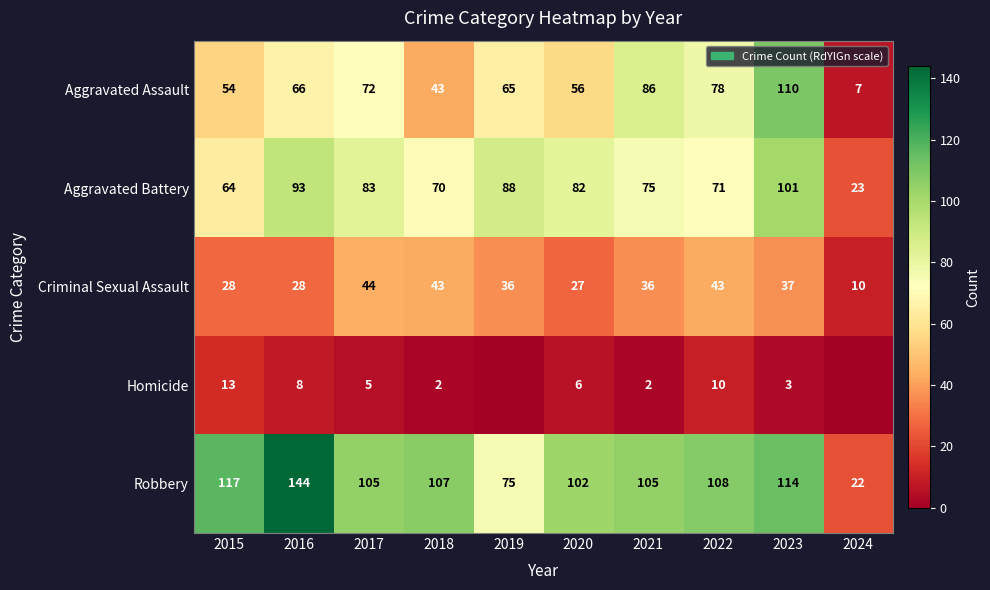

Rank the series at 2015 from highest to lowest value.

Robbery, Aggravated Battery, Aggravated Assault, Criminal Sexual Assault, Homicide